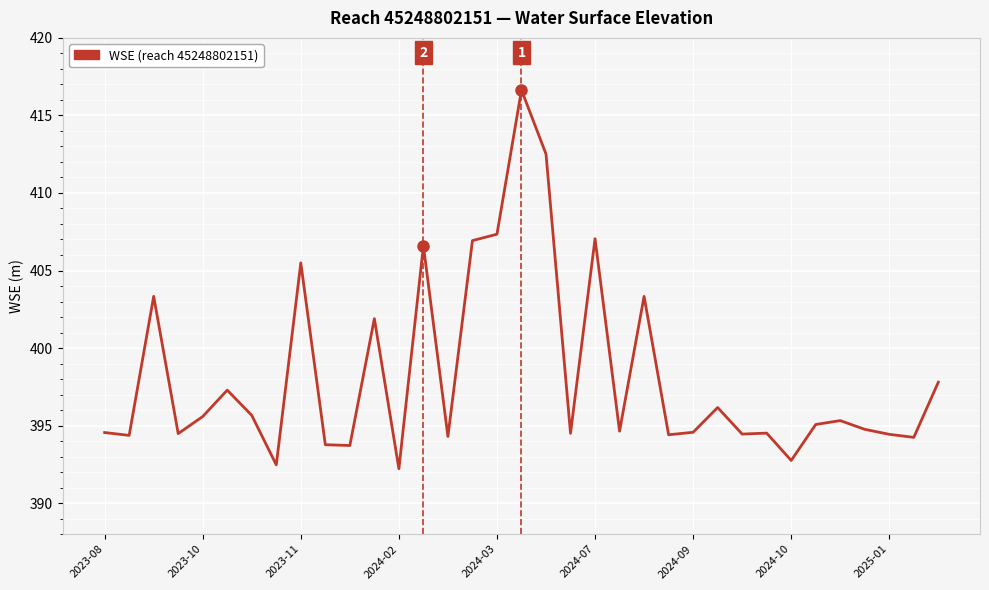

Does the chart display data point markers on the line(s)?

No